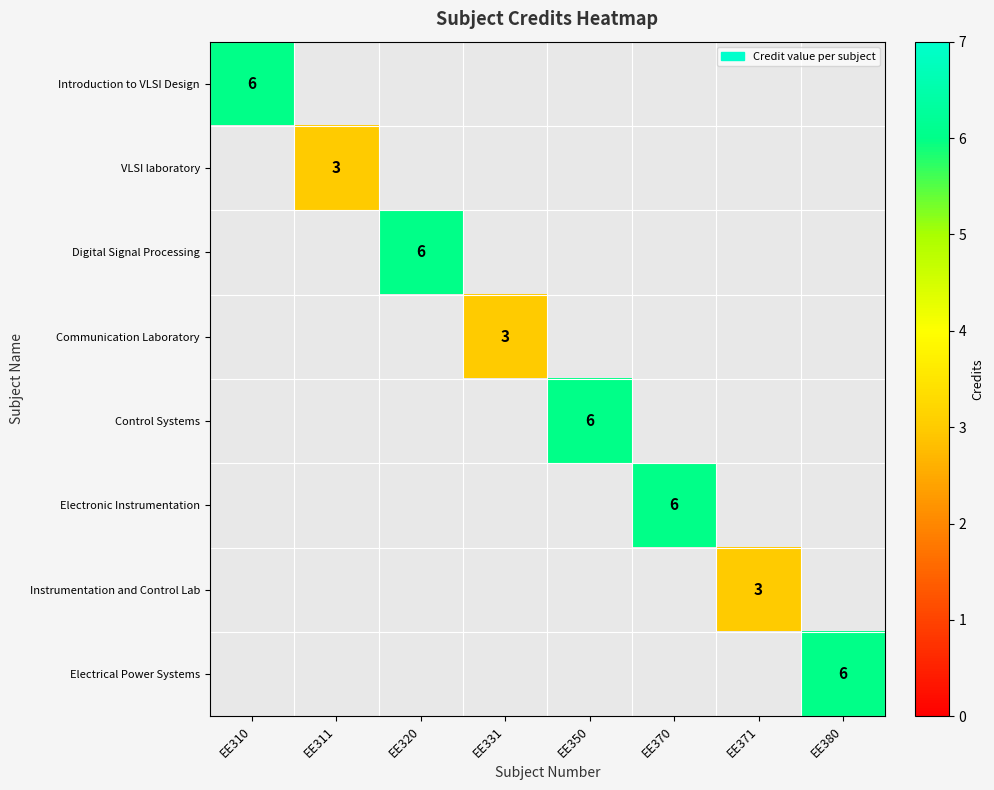

The Control Systems series shows 6 at EE350. True or false?

True